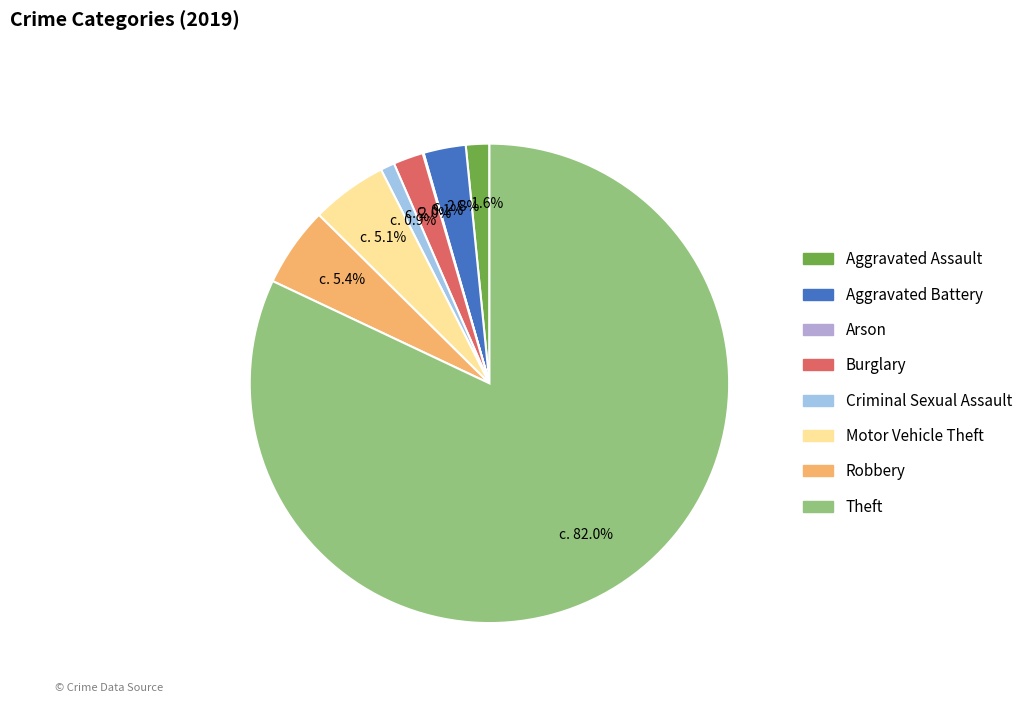

How much of the chart is everything except Aggravated Battery?

97.2%